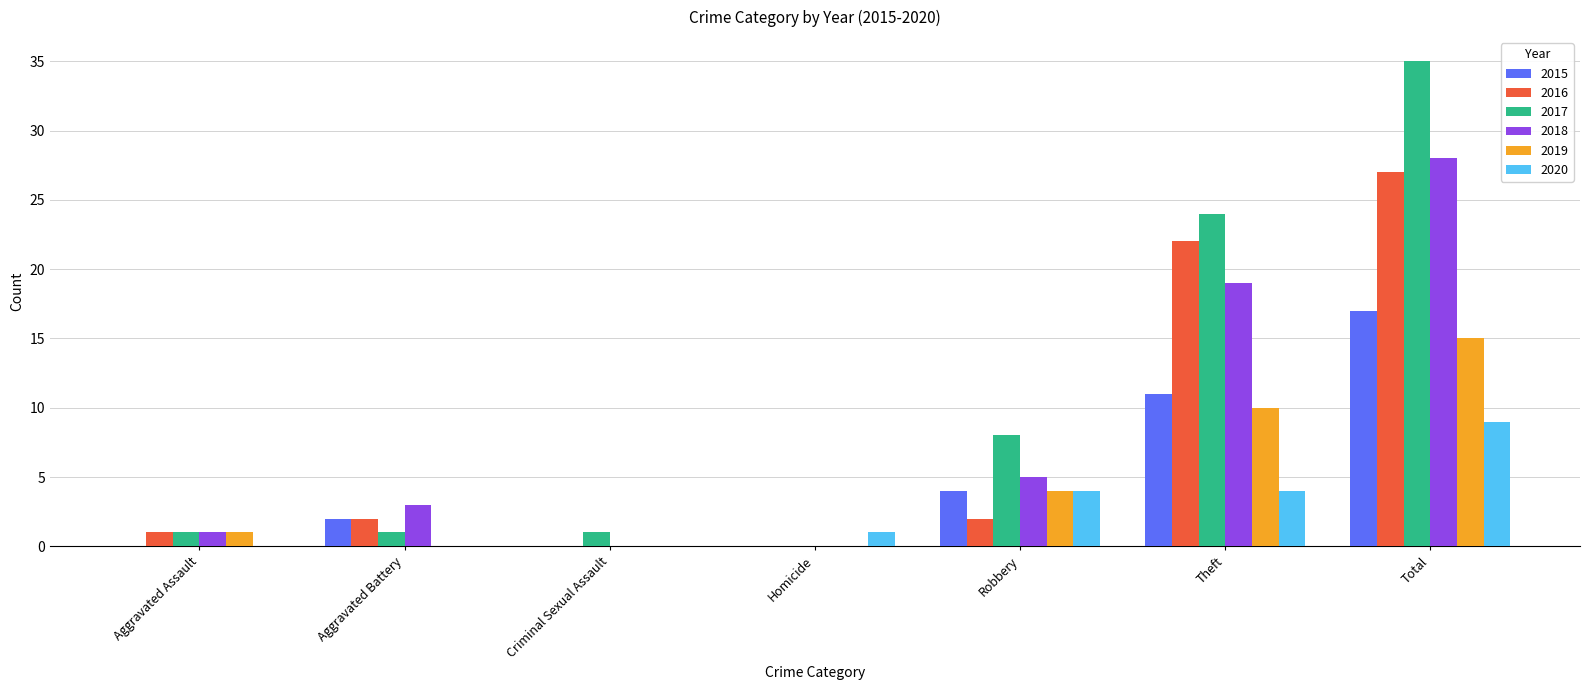

What is the approximate value of 2020 at Theft?

4